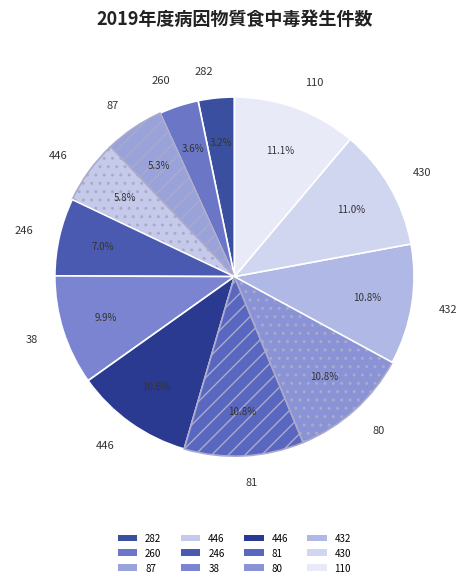

How many slices are in this pie chart?

12